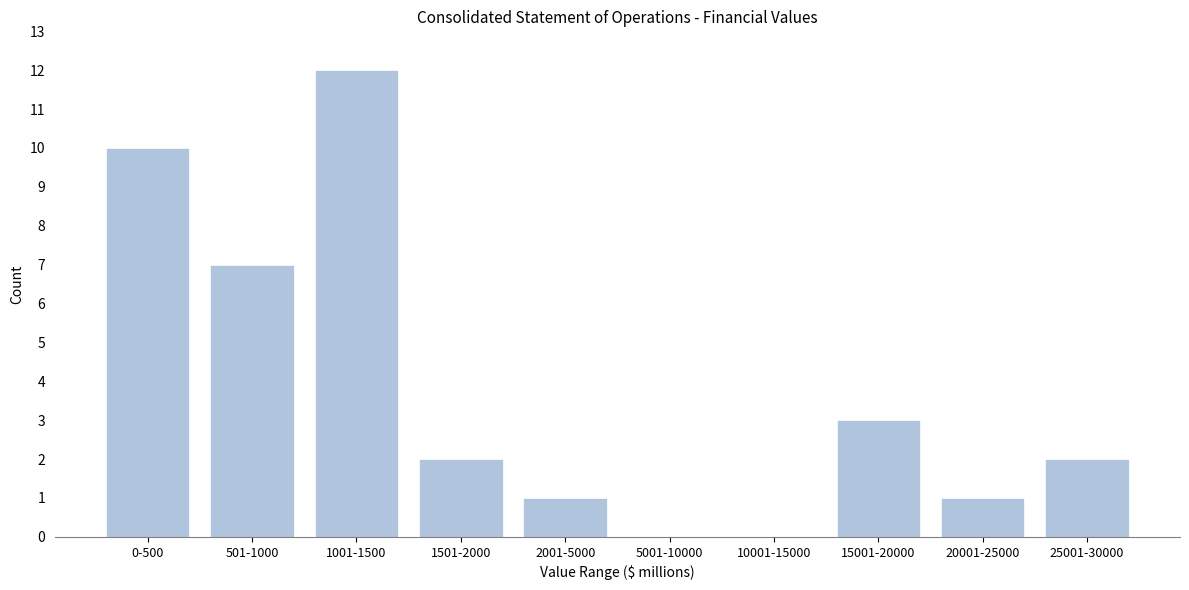

Reading left to right, extract all data points from this chart.

0-500=10	501-1000=7	1001-1500=12	1501-2000=2	2001-5000=1	5001-10000=0	10001-15000=0	15001-20000=3	20001-25000=1	25001-30000=2